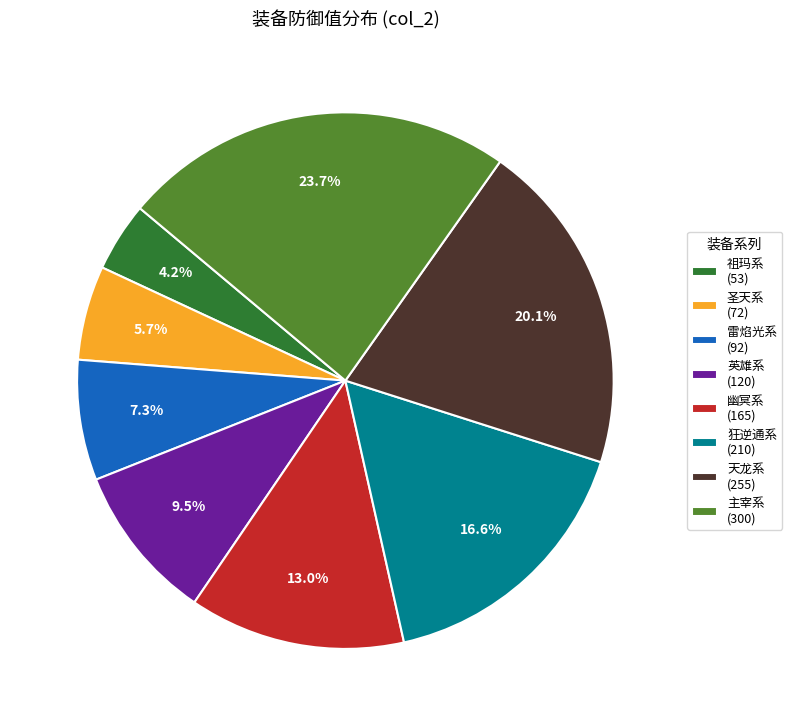

What is the ratio of the value at 主宰系 (300) to the value at 英雄系 (120)?

2.5